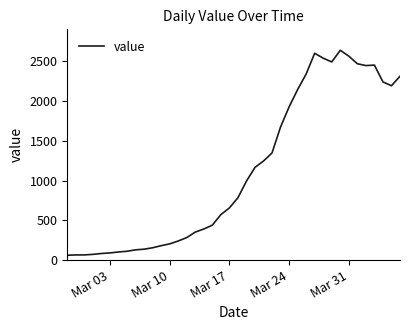

What is the maximum value shown in the chart?

2639